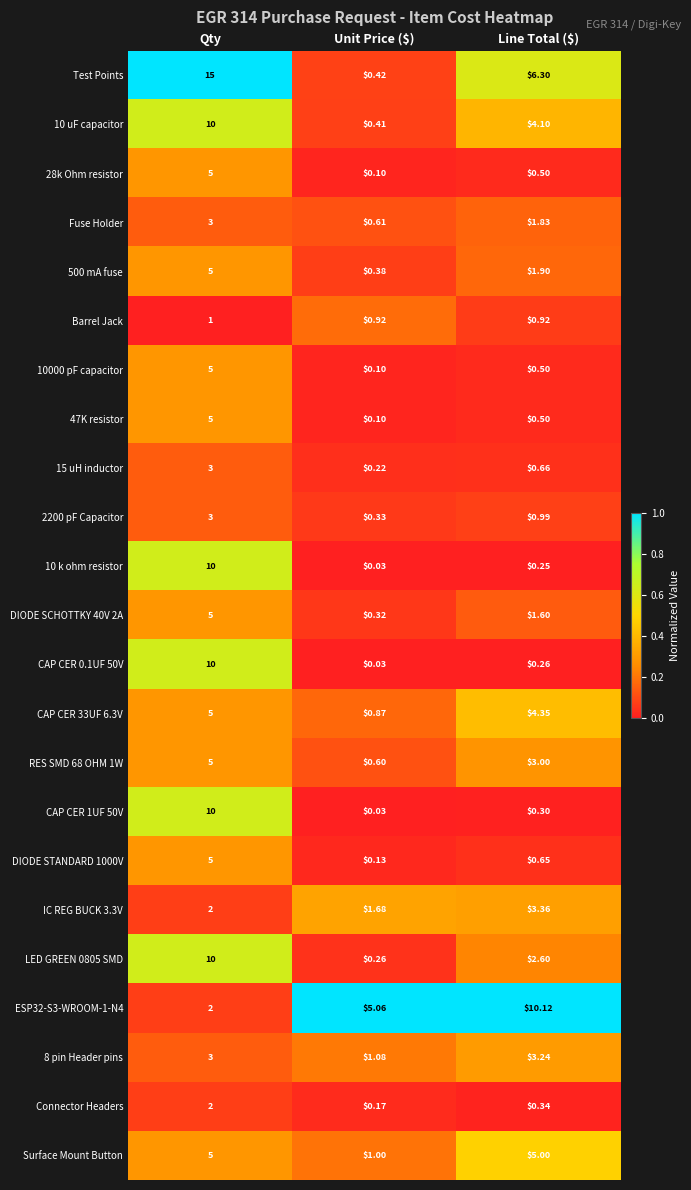

What is the spread (max minus min) of values at Qty?

14.0